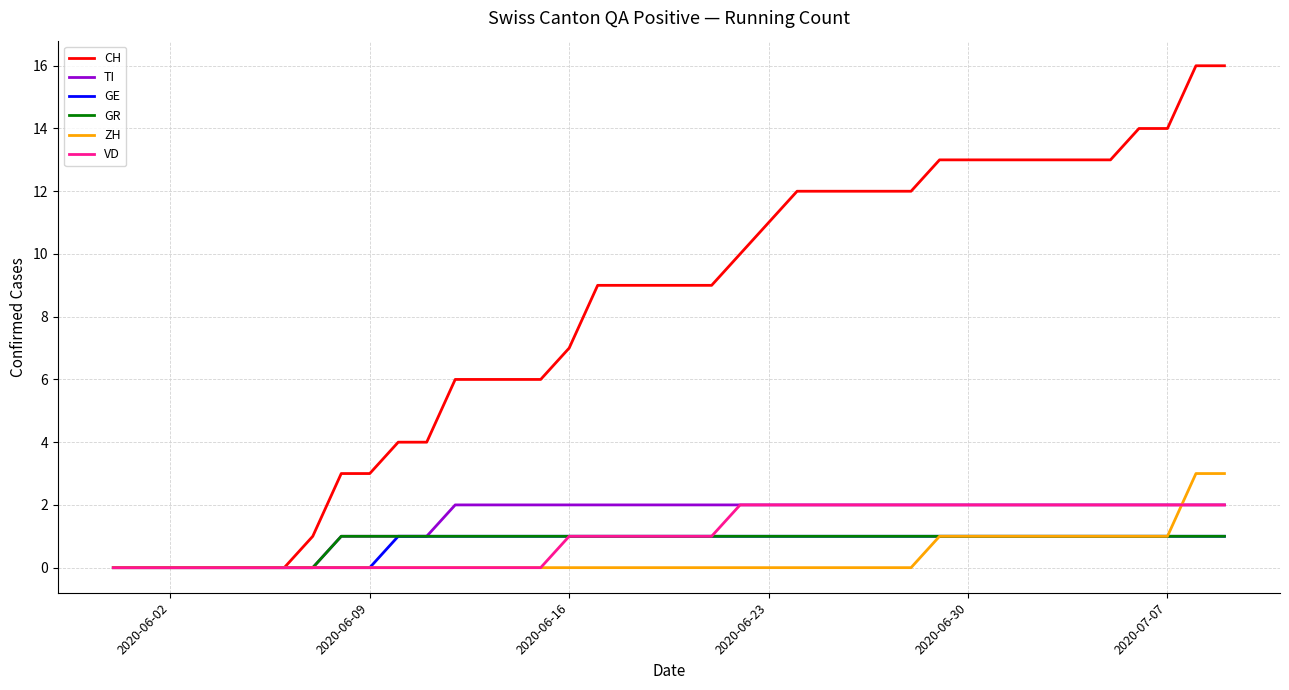

What is the maximum value for ZH?

3